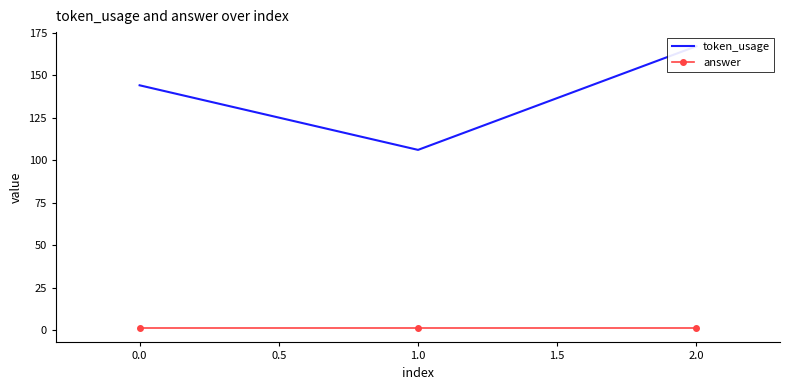

List the series in order of their overall mean, lowest first.

answer, token_usage